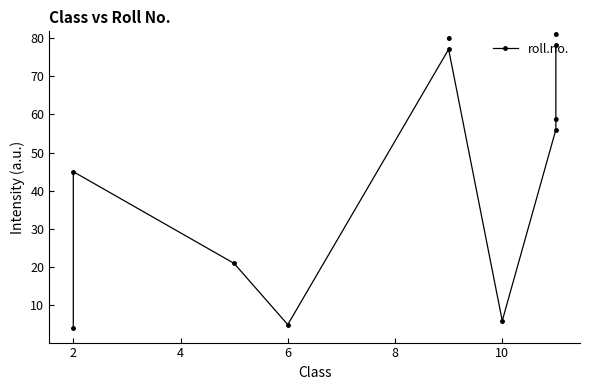

How many interior local peaks (higher than both neighbors) does the data have?

2